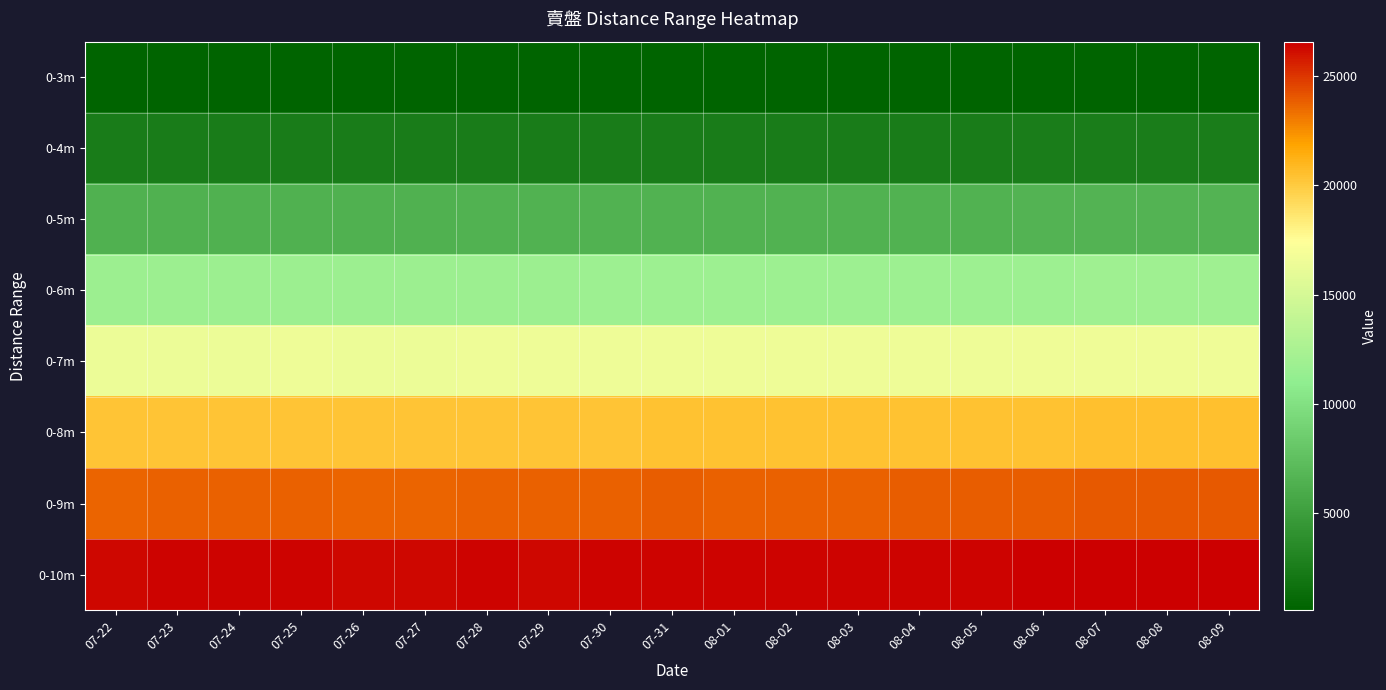

Which has a higher value, 07-25 or 07-24?

07-24